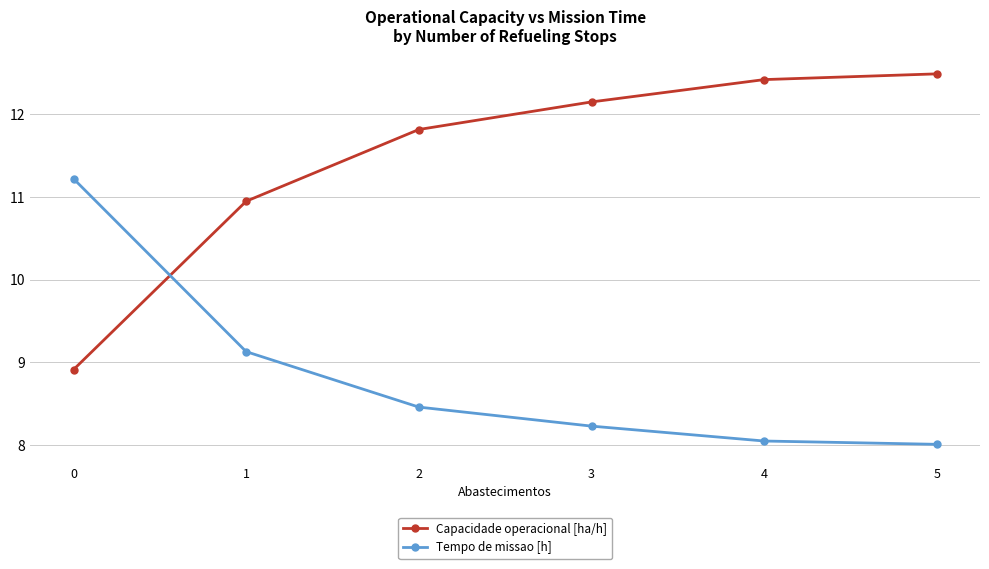

What is the difference between the Tempo de missao [h] values at 2 and 0?

2.8